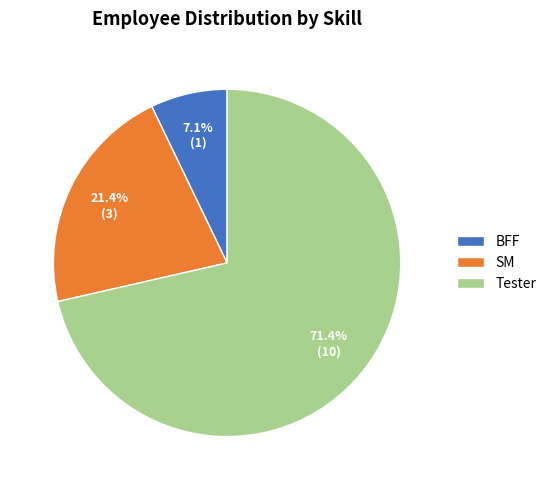

How many segments does this pie chart have?

3